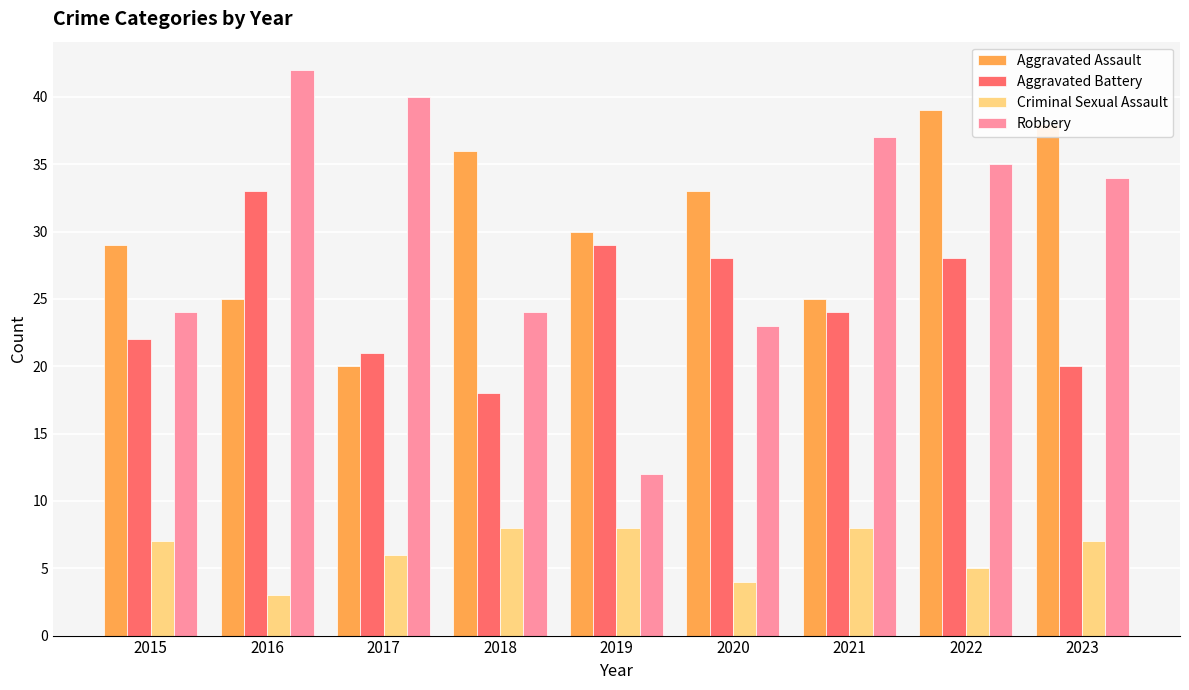

At how many categories does at least one series exceed 41?

1